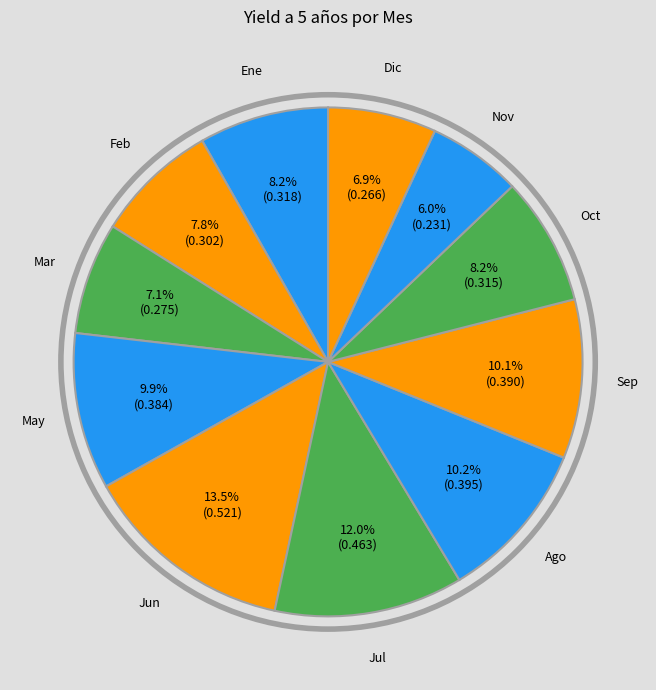

Count the number of slices in the pie.

11